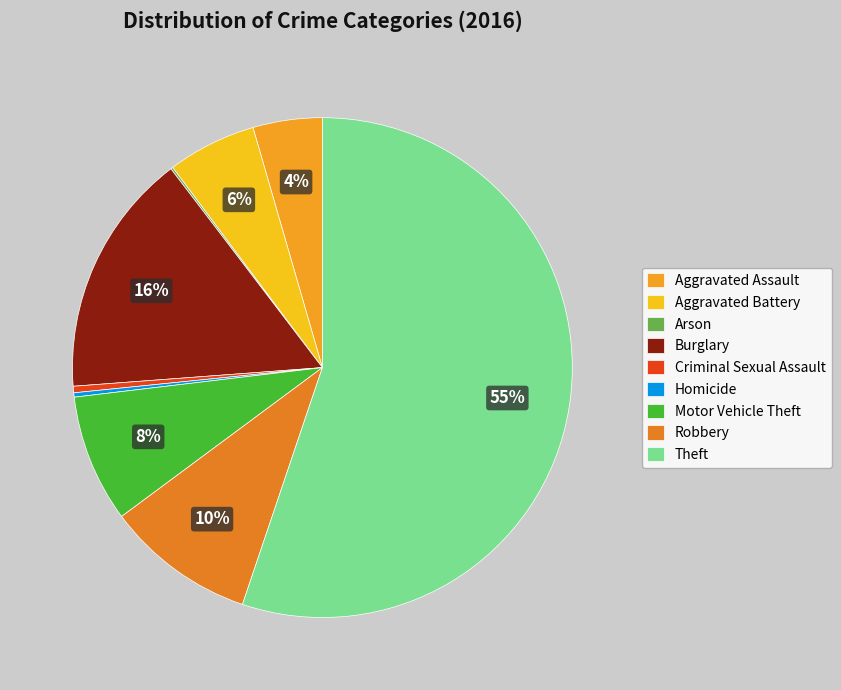

Which slice represents more than half of the pie?

Theft